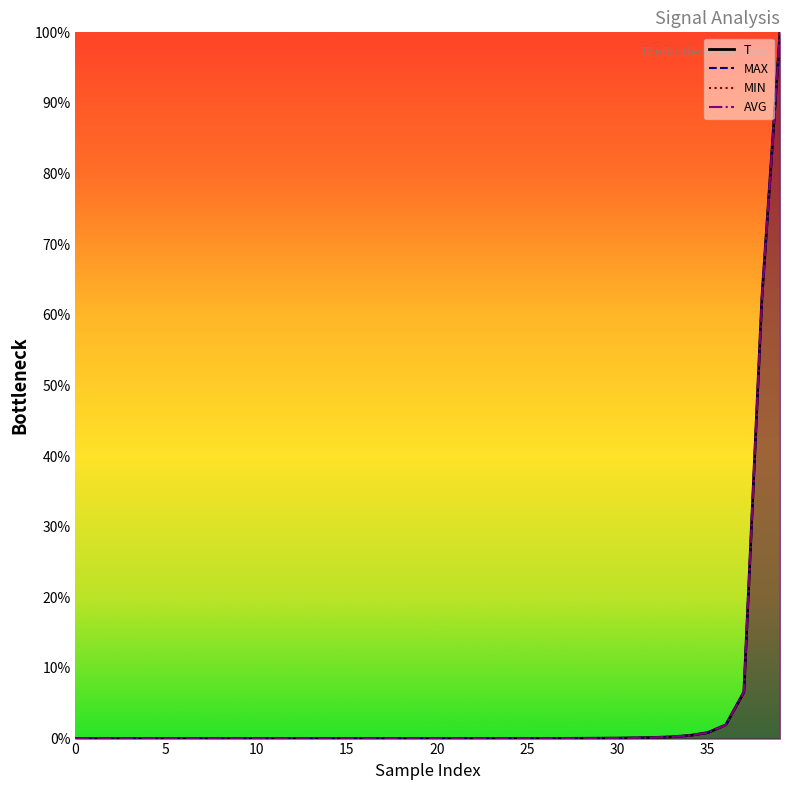

Count the number of categories in the chart.

40